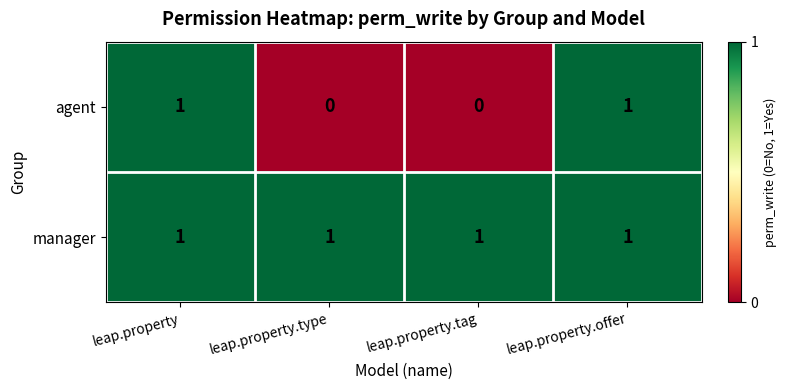

At how many categories does at least one series exceed 0?

4